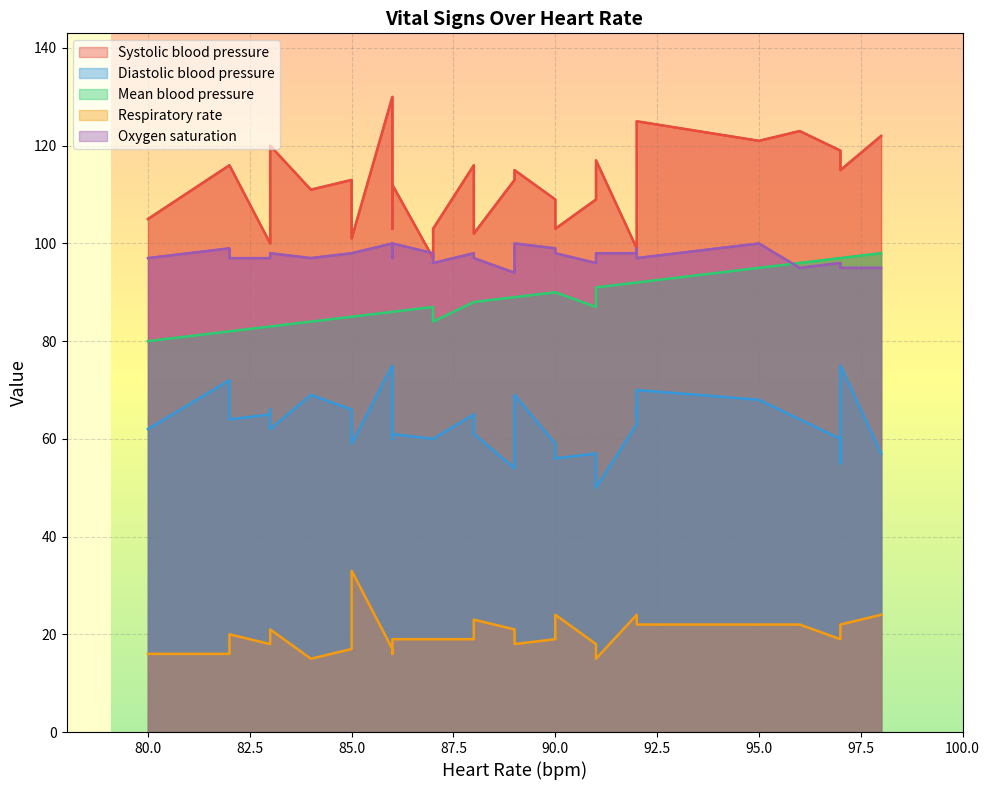

What is the minimum value shown in the chart?

15